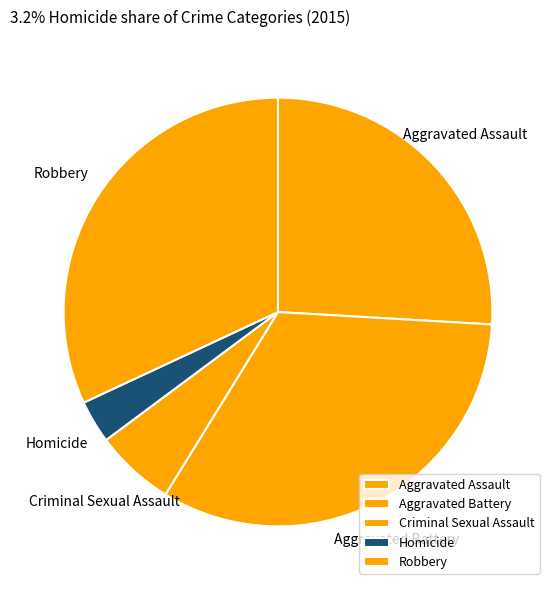

How many slices are in this pie chart?

5